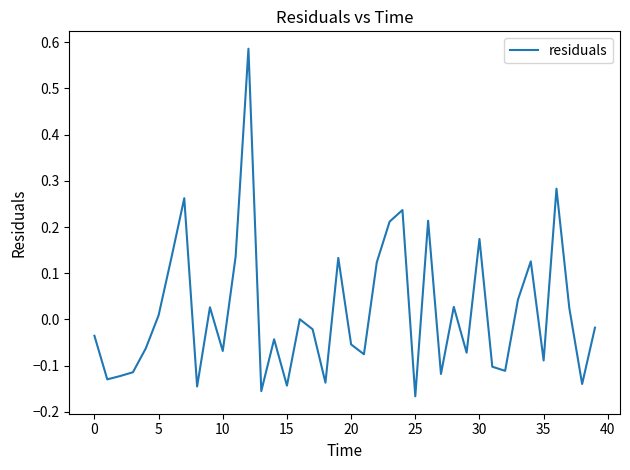

What is the difference between the maximum and minimum values?

0.8